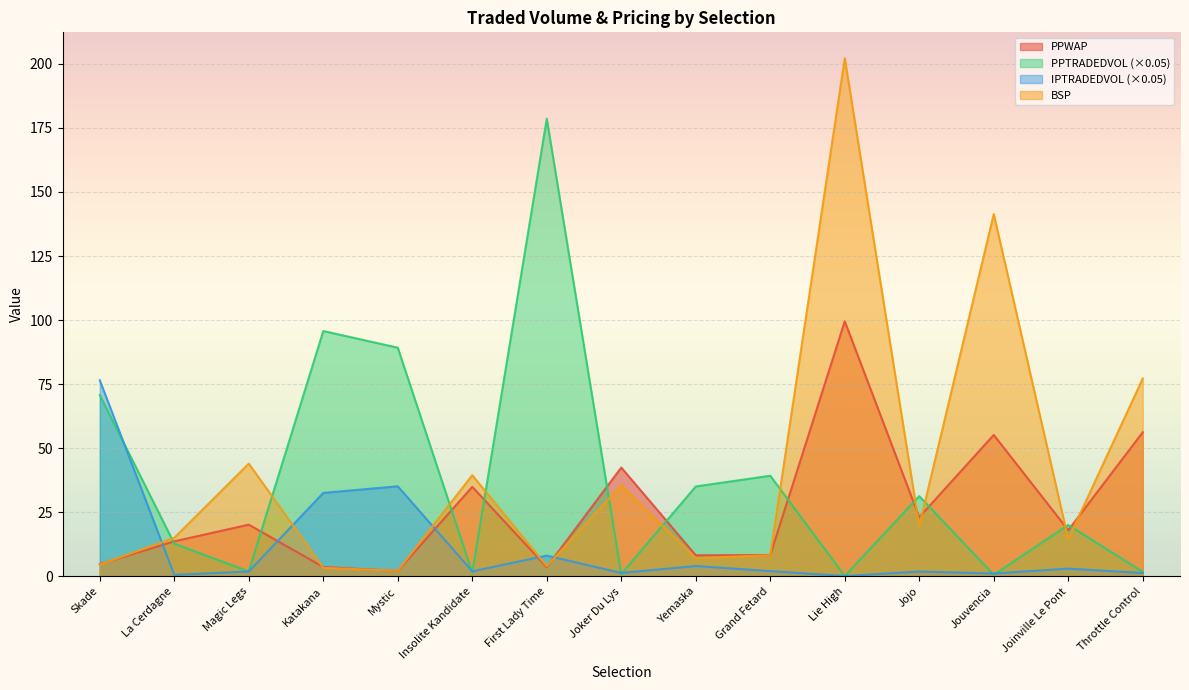

Does the chart display data point markers on the line(s)?

No